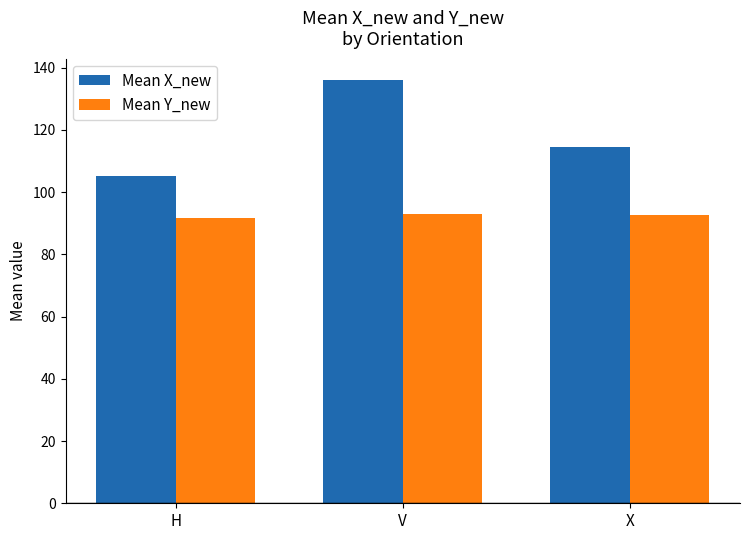

What is the spread (max minus min) of values at H?

13.2